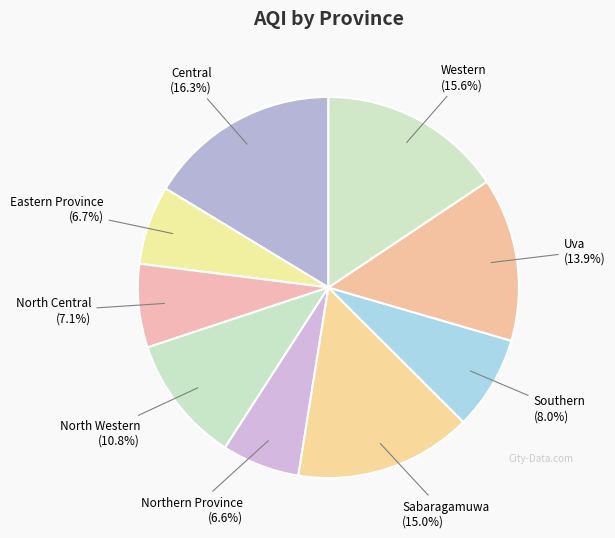

Does Western account for over 50% of the chart?

No